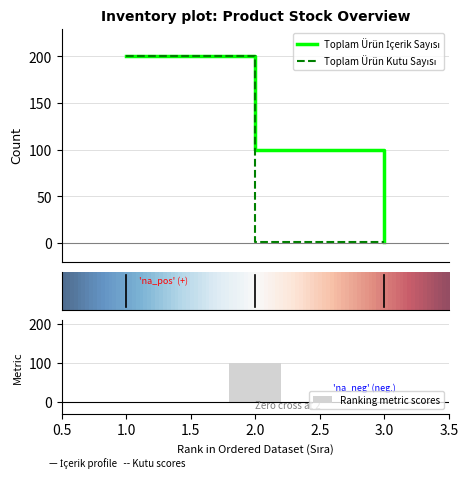

Rank the categories by Toplam Ürün Kutu Sayısı value from lowest to highest.

2, 3, 1